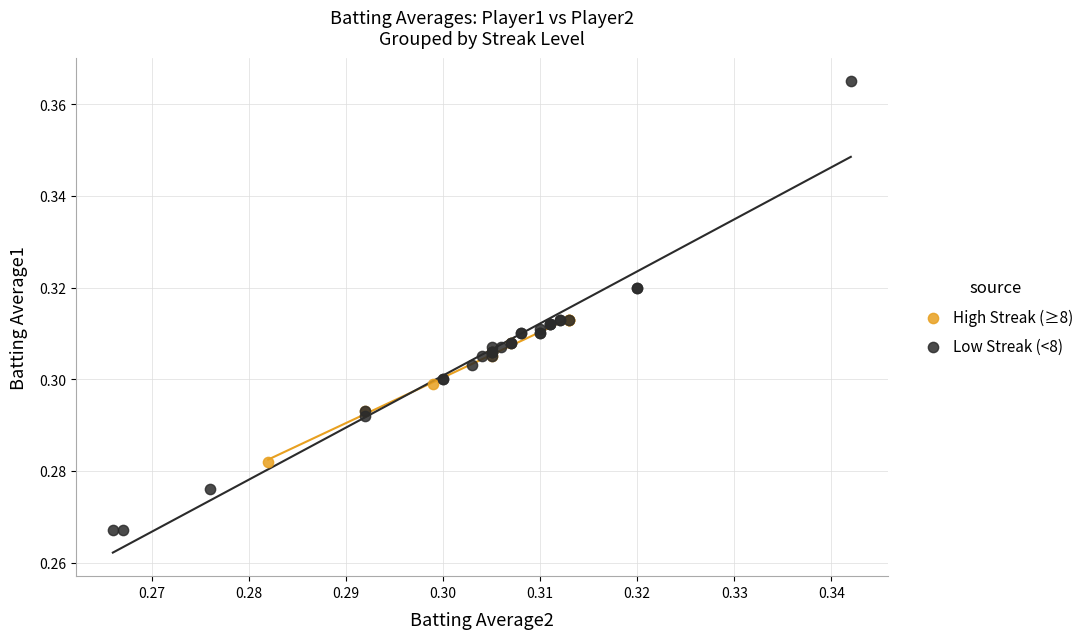

Which series has the largest Y range (max minus min)?

Low Streak (<8)